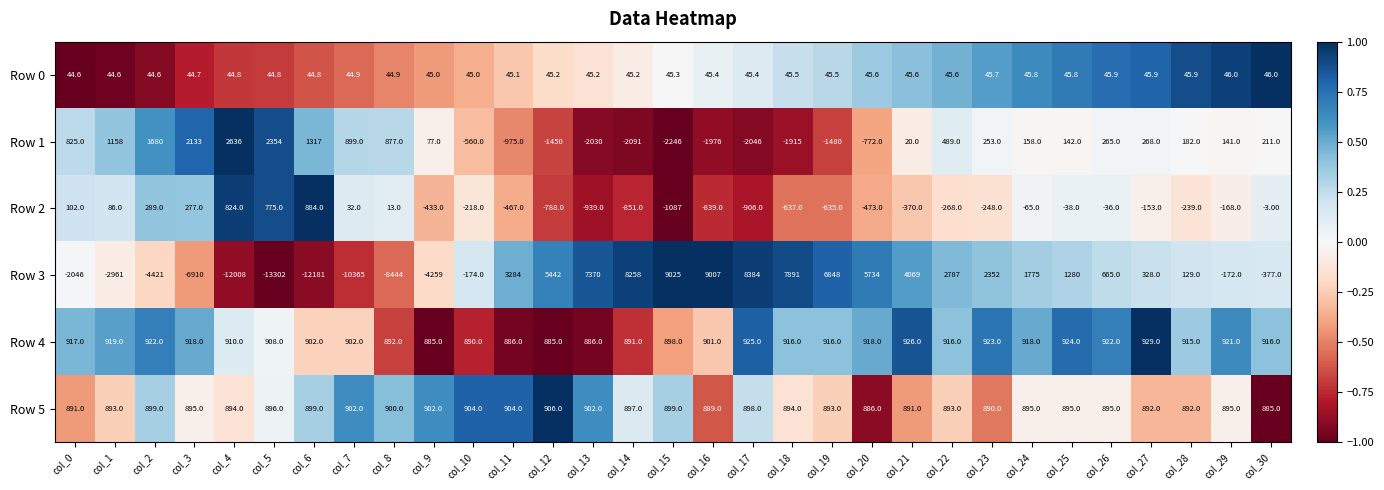

Which series changed the most between col_4 and col_28?

Row 3